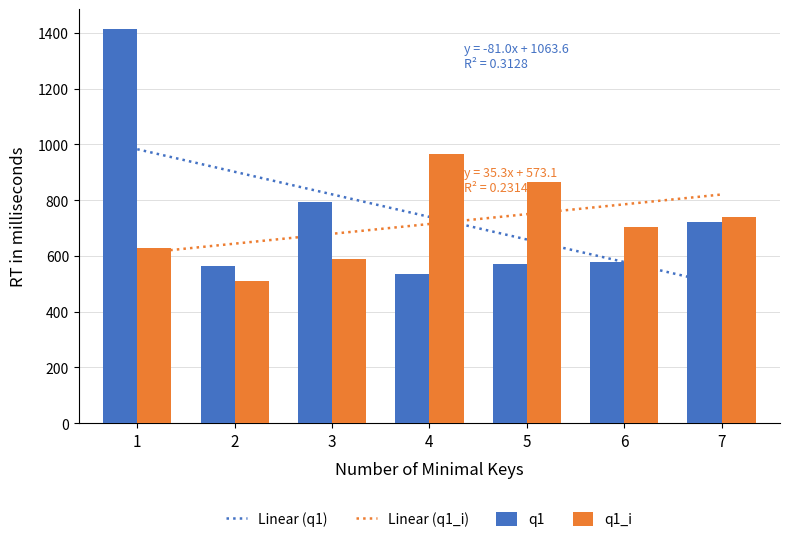

Rank the series by their average value, from lowest to highest.

q1_i, q1